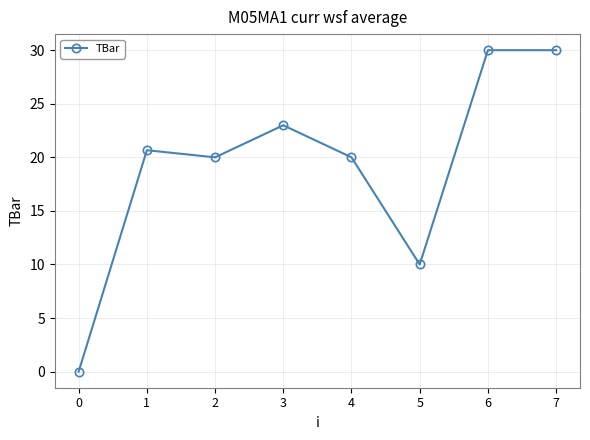

How many data points does each series have?

8